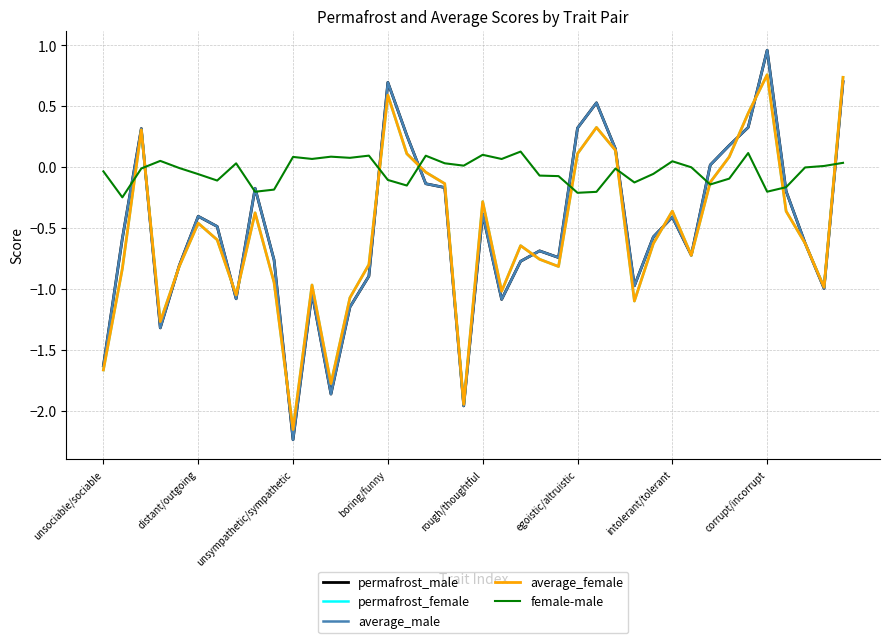

Which series has the largest range (max minus min)?

average_male